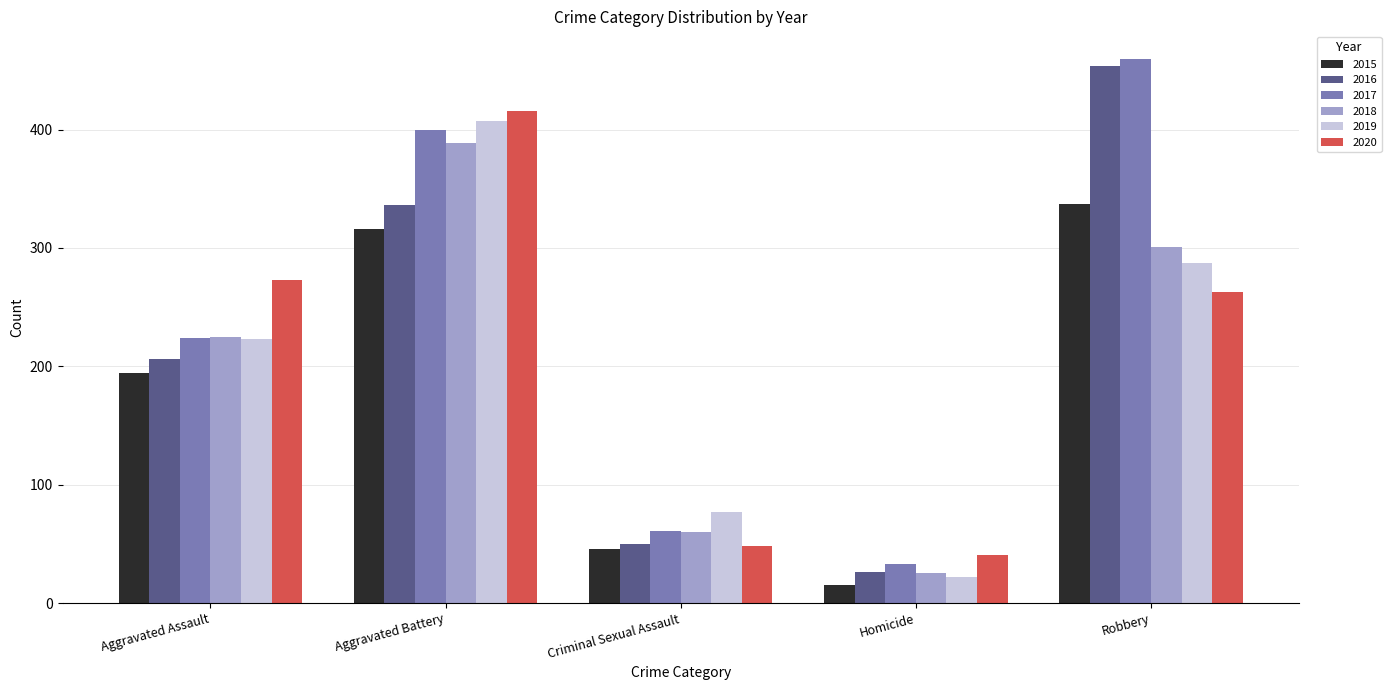

Is it true that 2018 equals 301 at Robbery?

True